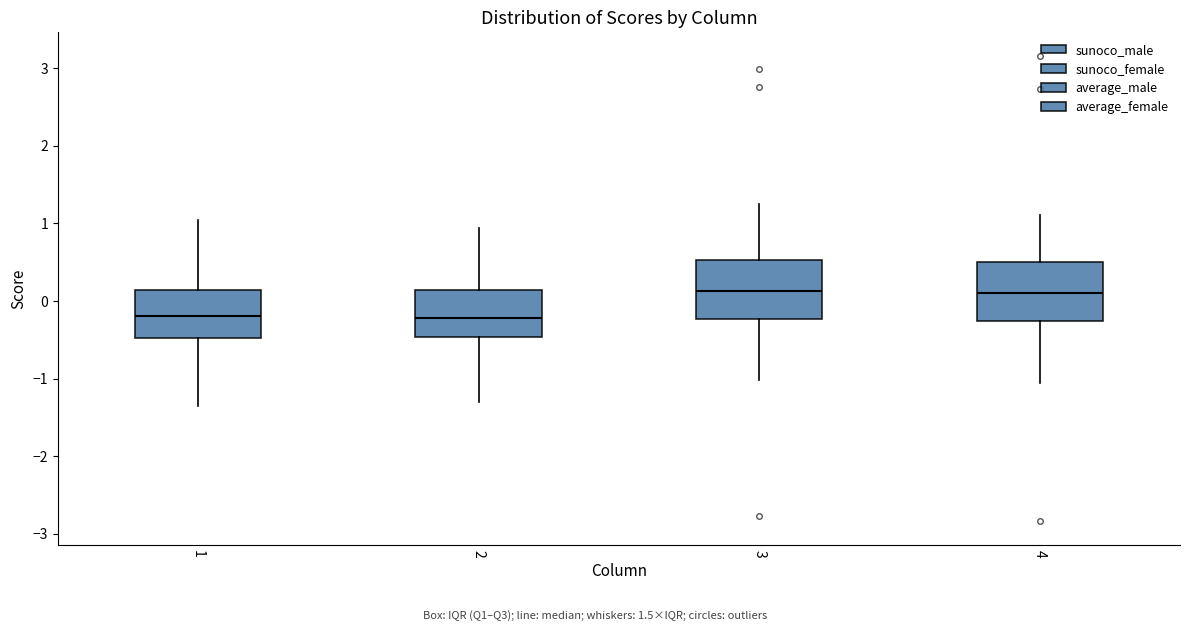

Reading left to right, transcribe this box plot: for each box, give where its median line is, the range the box spans, and where its two whiskers end, as read against the y-axis. The values are not printed on the chart, so give them approximately, as read against the axis.

1: median -0.2, box -0.5 to 0.1, whiskers -1.4 to 1.0
2: median -0.2, box -0.5 to 0.1, whiskers -1.3 to 0.9
3: median 0.1, box -0.2 to 0.5, whiskers -1.0 to 1.2
4: median 0.1, box -0.3 to 0.5, whiskers -1.1 to 1.1